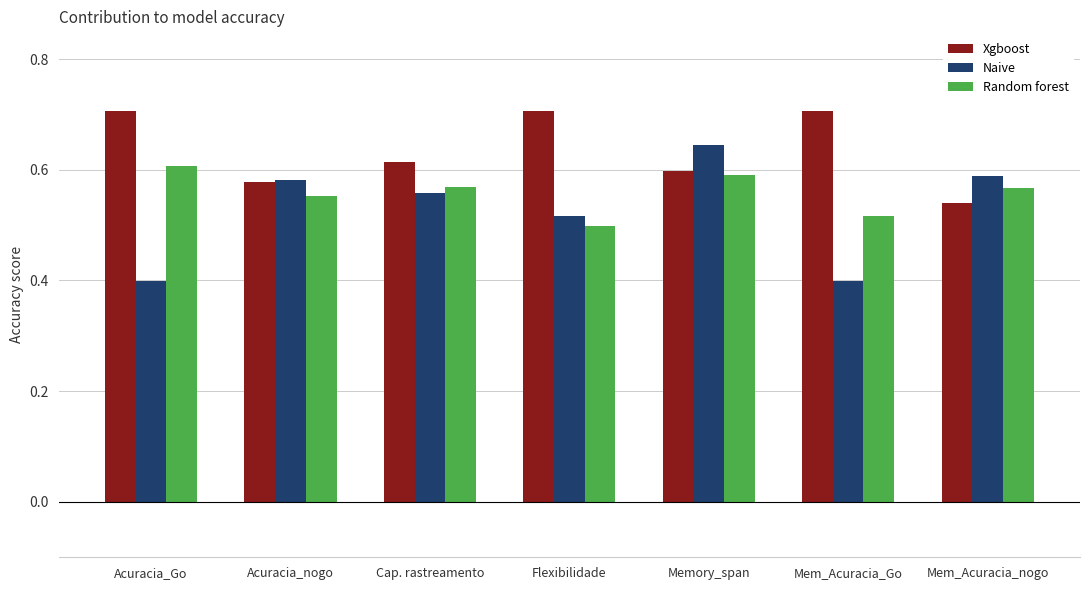

What position from the left is Memory_span?

5